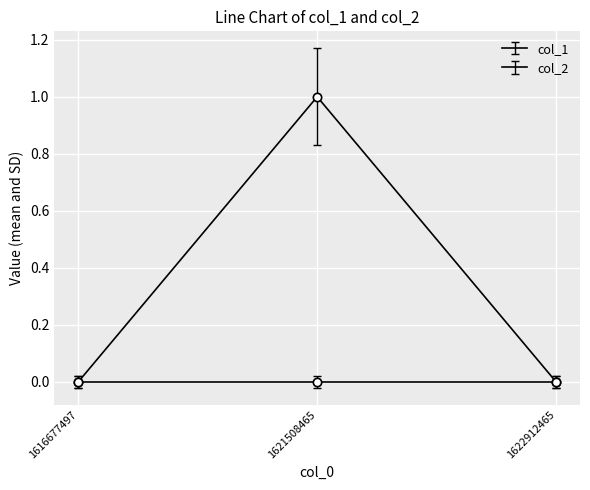

Does the chart display data point markers on the line(s)?

No